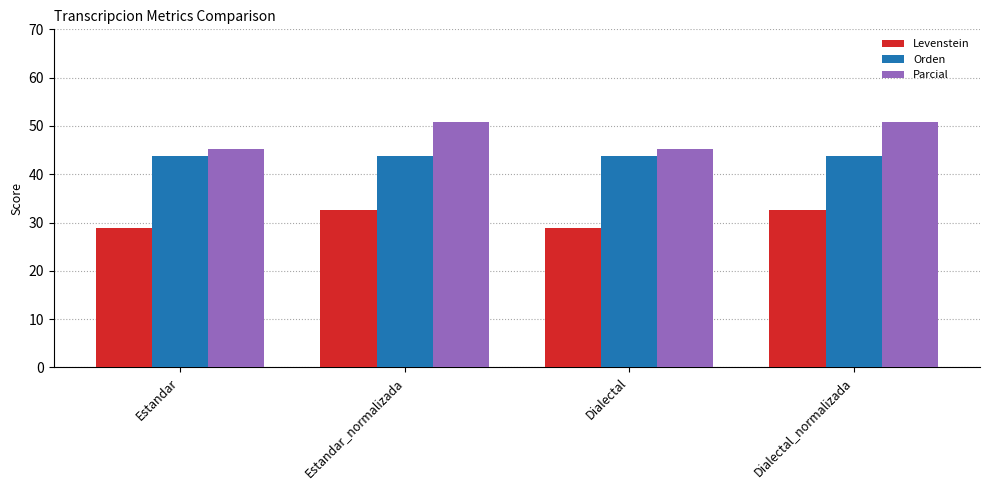

What is the approximate value of Orden at Dialectal?

43.8